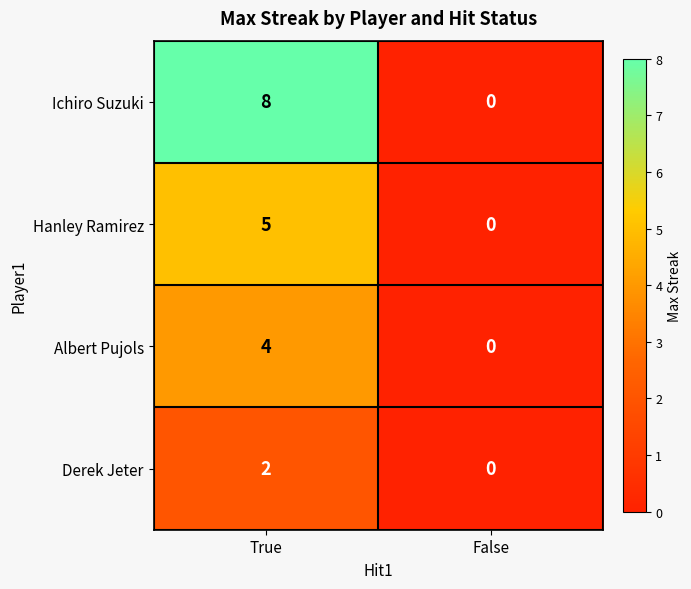

Is it true that Ichiro Suzuki equals 0 at False?

True